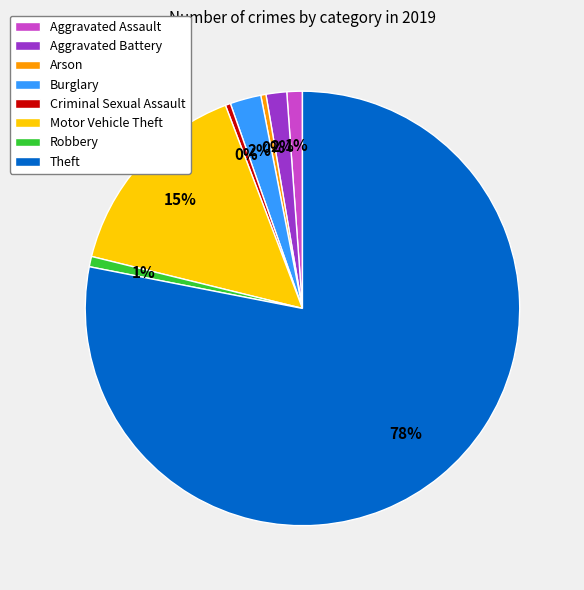

Do Aggravated Assault and Motor Vehicle Theft together represent more than half of the pie?

No